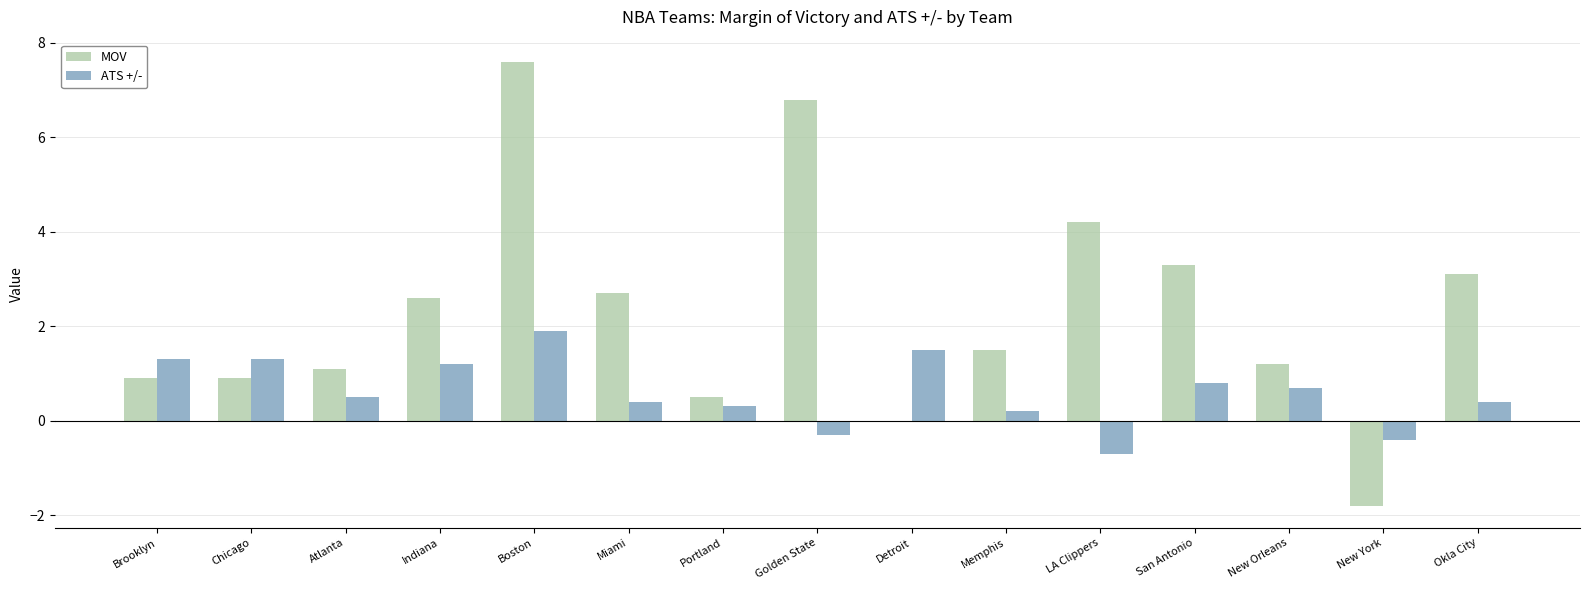

Which label corresponds to the largest value in the chart?

Boston